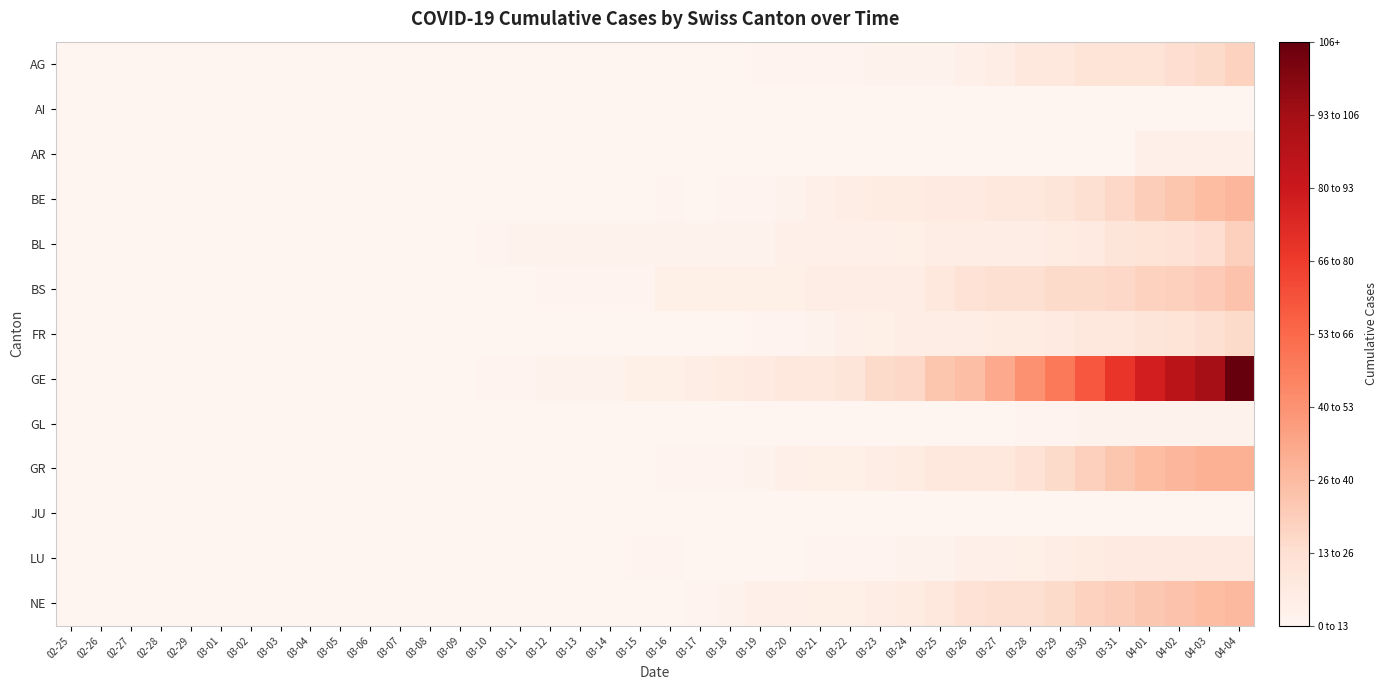

Which series has the largest total across all categories?

GE